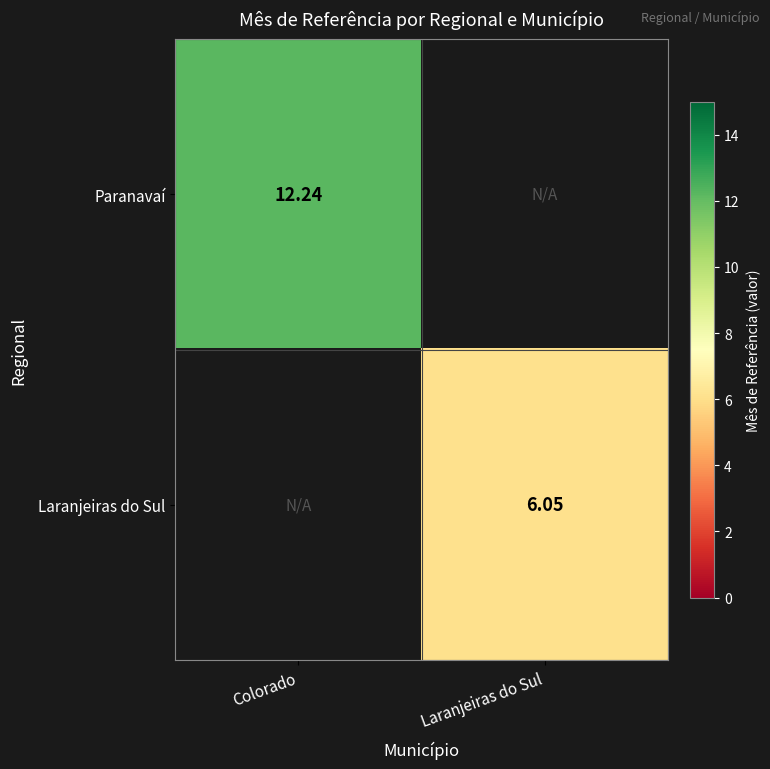

Which category has the lowest value in the Paranavaí series?

Colorado